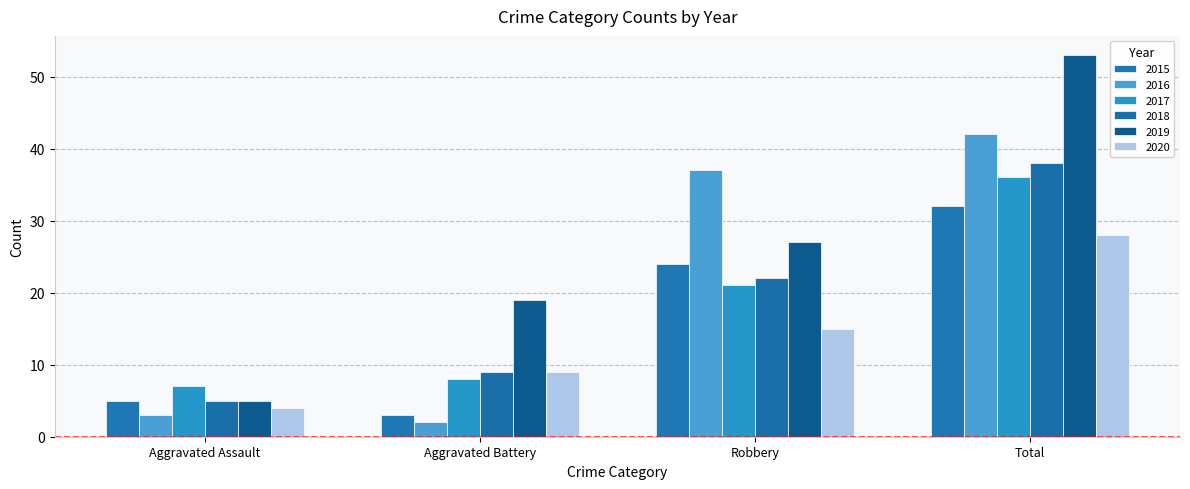

The 2017 series shows 4 at Aggravated Assault. True or false?

False